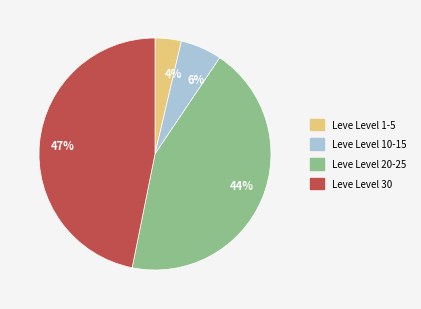

True or false: Leve Level 30 accounts for 47% of the total.

True